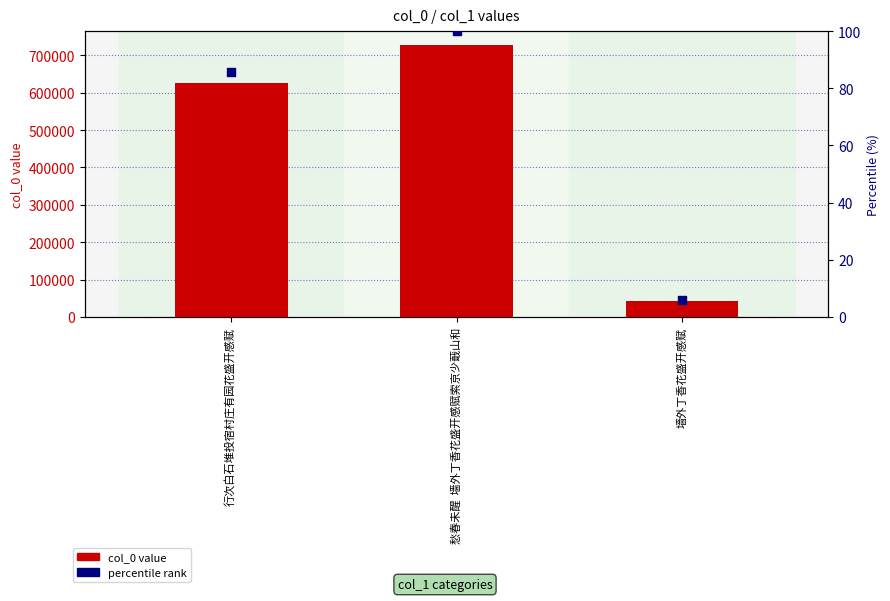

Which series has the largest Y range (max minus min)?

col_0